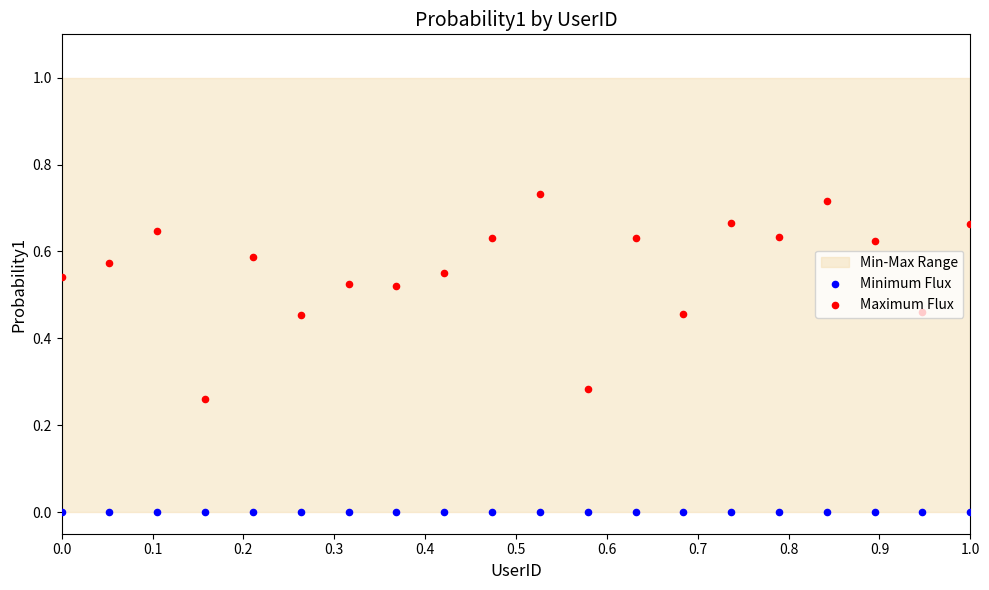

Which series has the largest total across all categories?

Maximum Flux